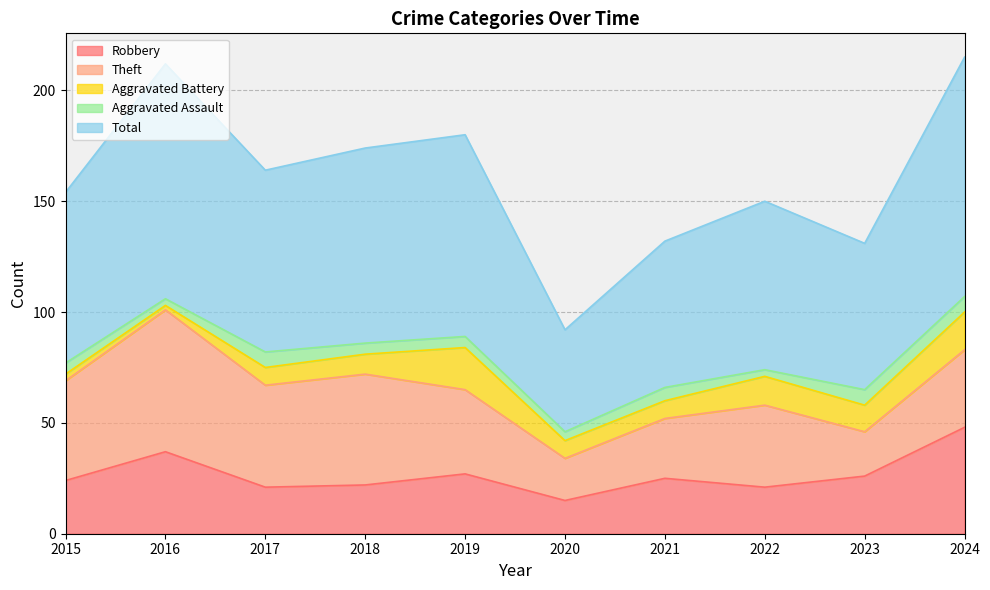

At which category is the sum across all series the highest?

2024